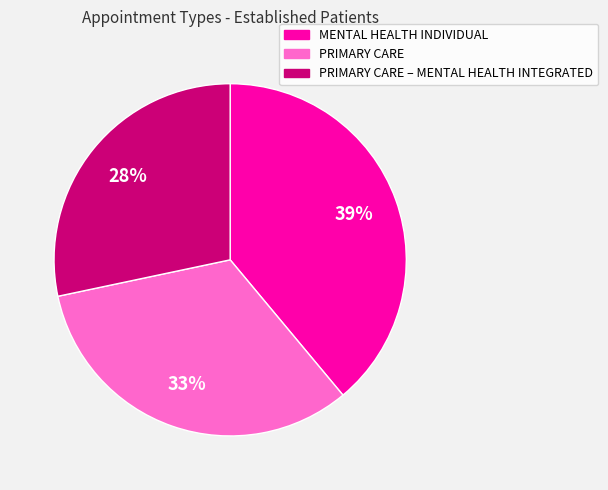

To the nearest percent, what is the average slice percentage?

33%